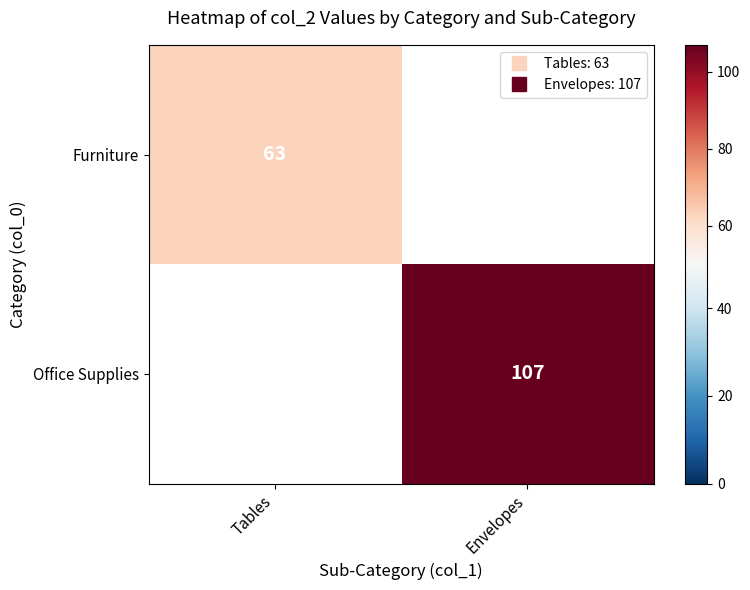

Is it true that Office Supplies equals 107.0 at Envelopes?

True